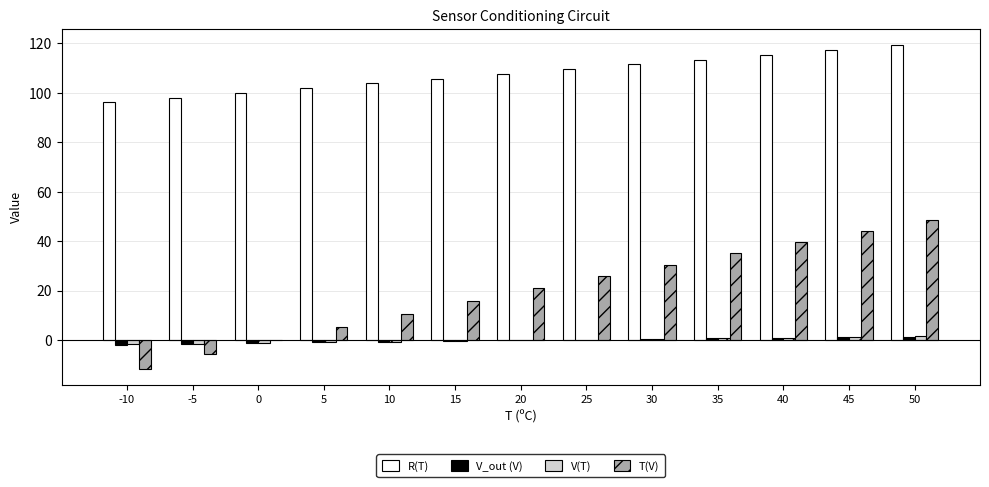

How many categories are shown in the chart?

13